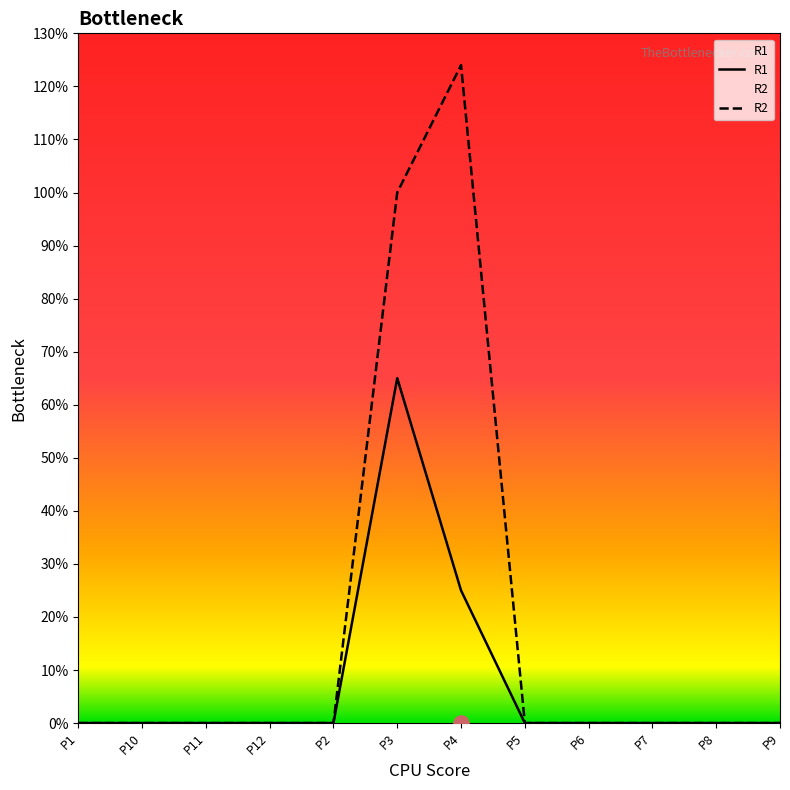

Is the value of R2 at P6 greater than the value of R1 at P5?

No